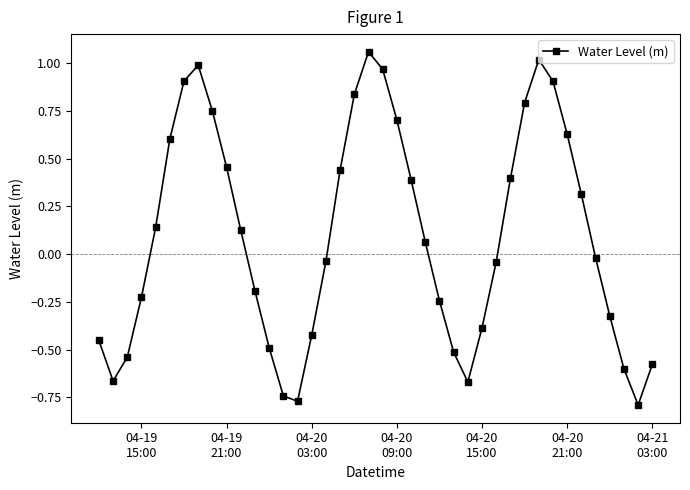

True or false: there are more than 1 points higher than both neighbors.

True